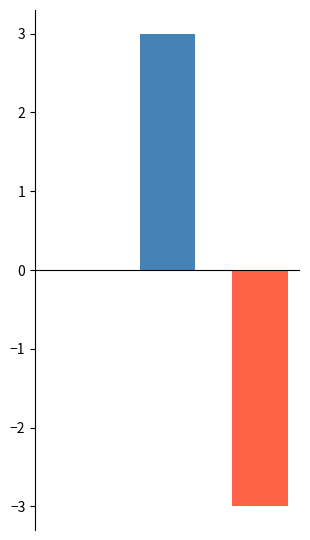

What is the greatest value displayed?

3